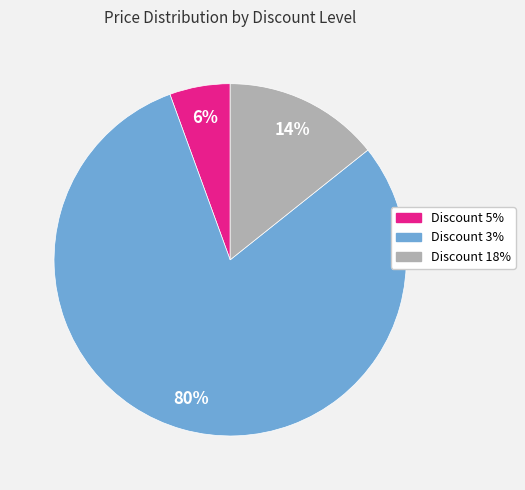

True or false: Discount 18% accounts for 25% of the total.

False